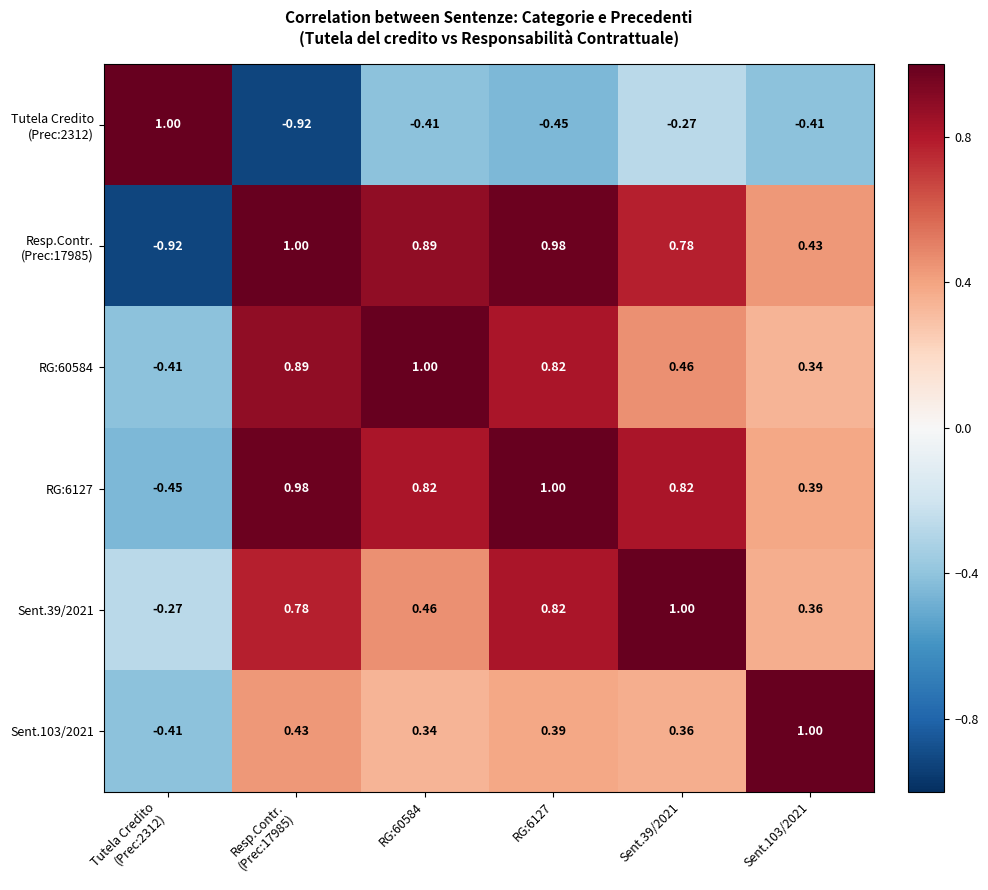

How many data points does each series have?

6